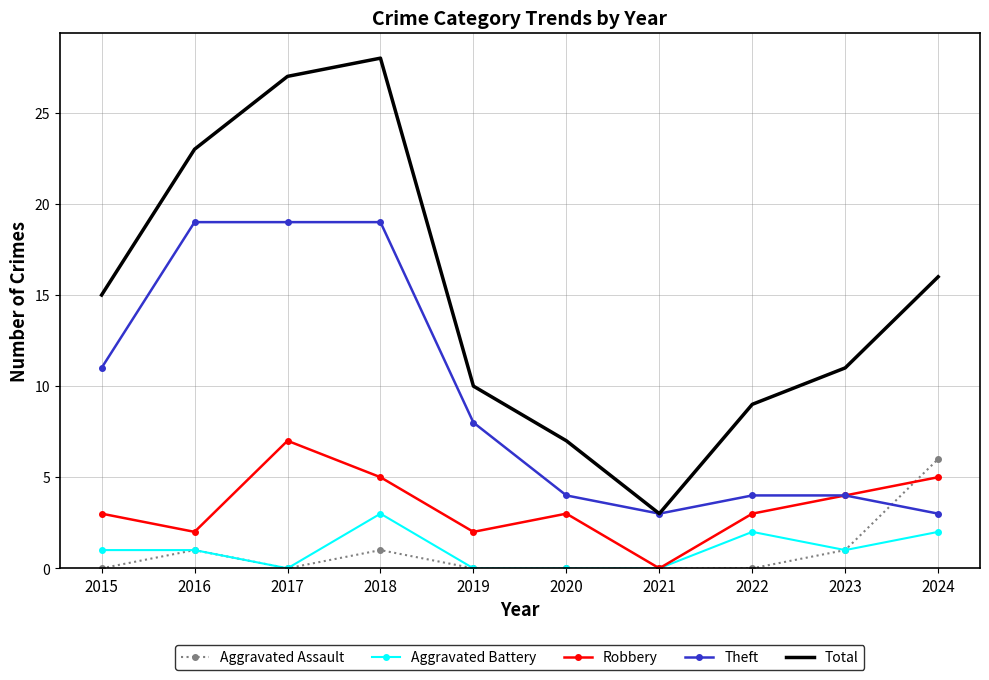

True or false: Total and Robbery intersect in this chart.

False